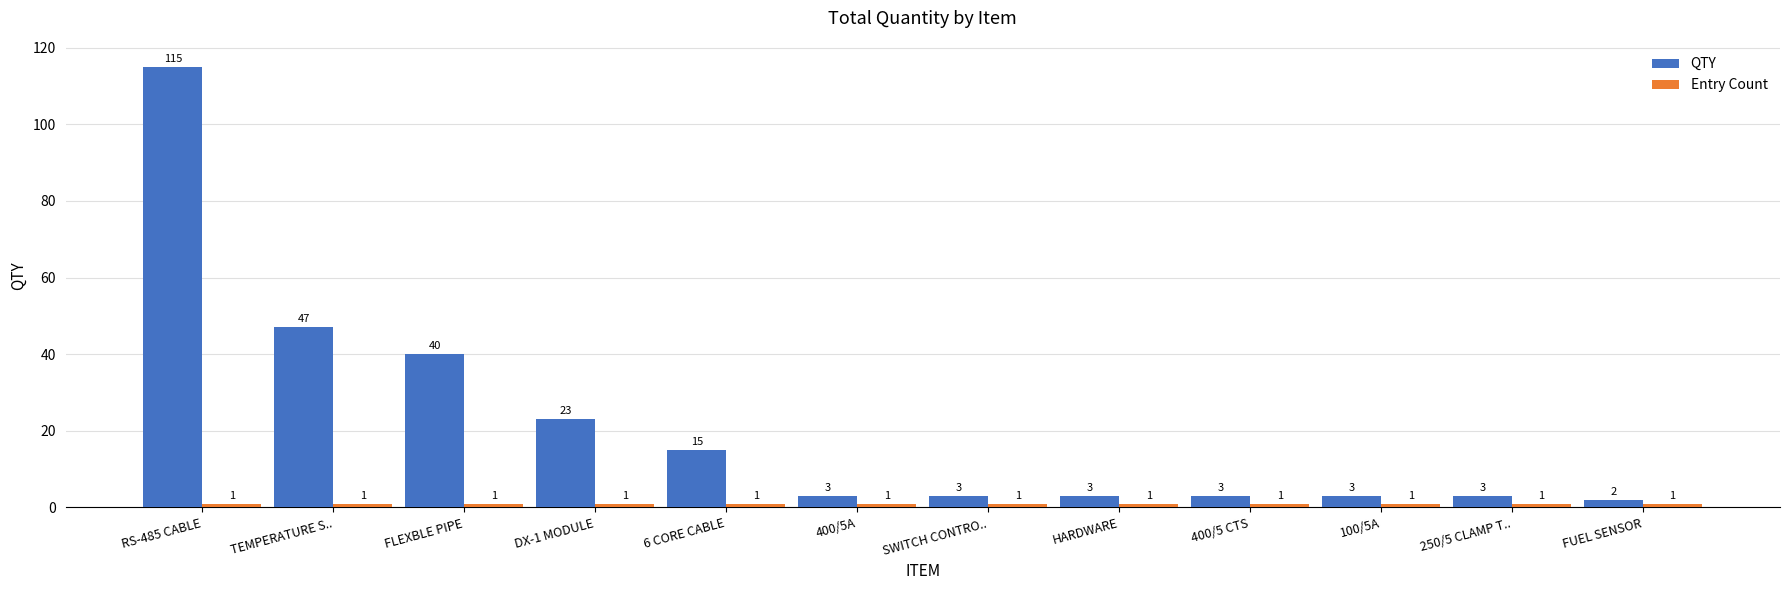

What is the difference between the highest and lowest values at 100/5A?

2